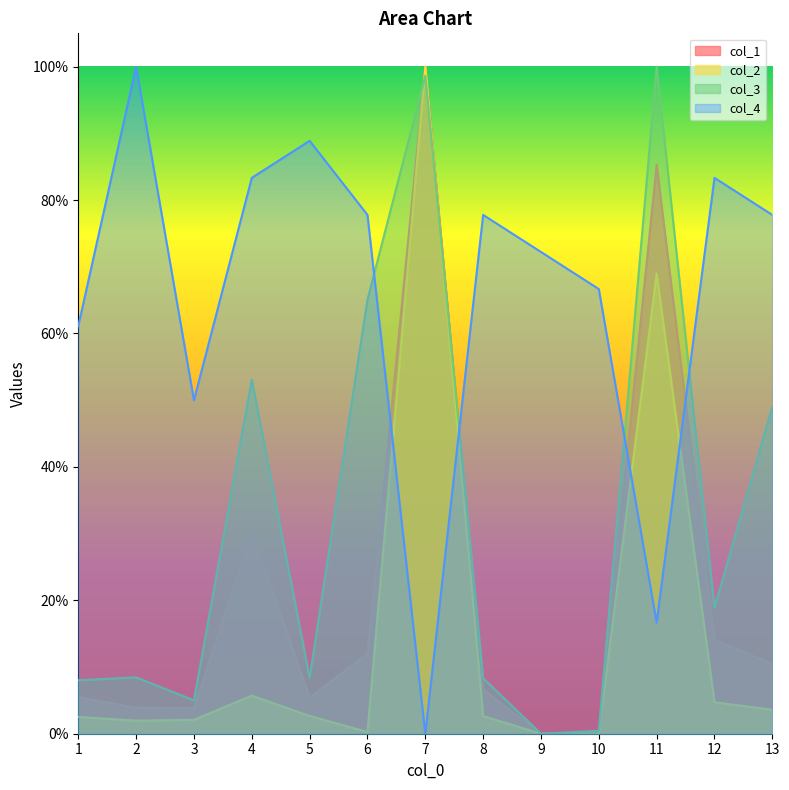

How many interior local peaks does the col_1 series have?

3